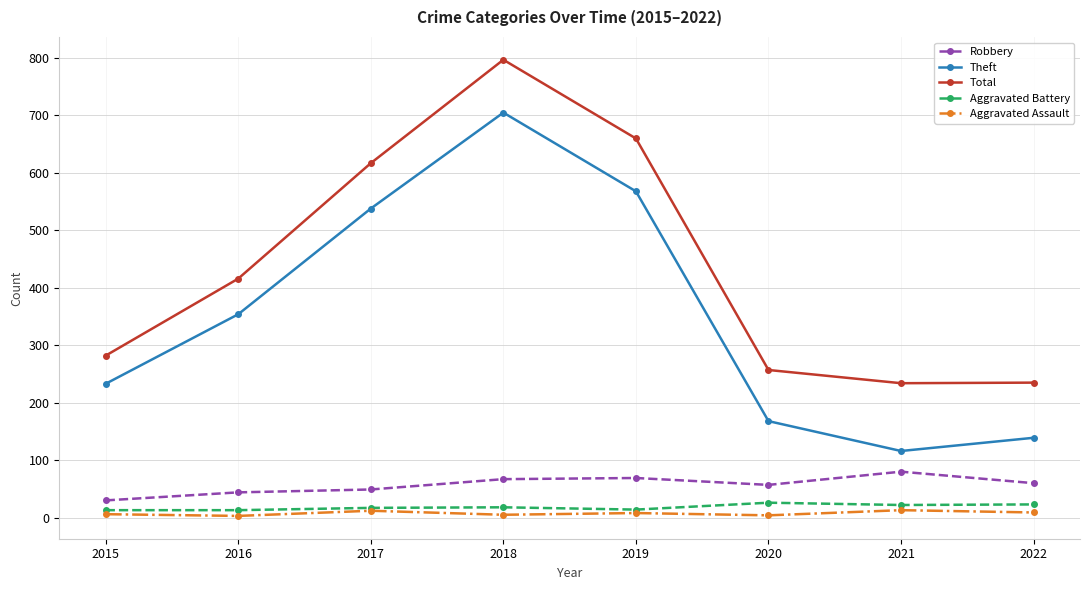

Which series has the widest spread of values?

Theft